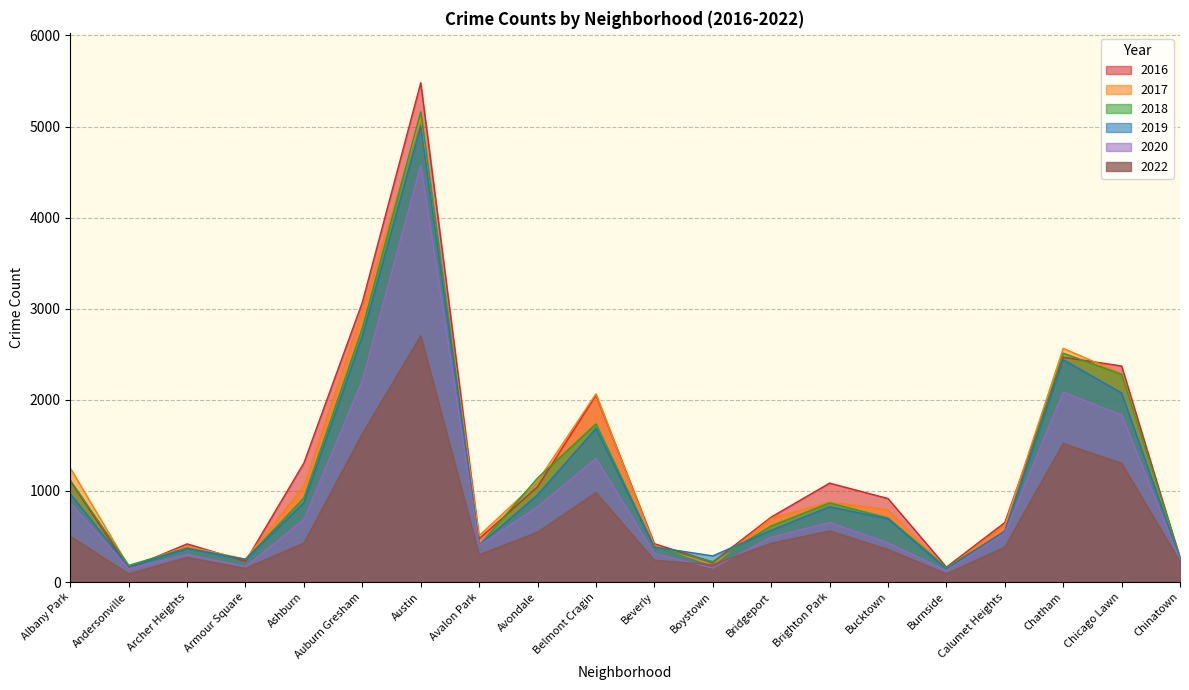

Reading right to left, what are all the values shown in this chart?

2016: 262	2372	2468	653	164	917	1086	713	219	421	2053	1046	475	5481	3071	1308	227	419	151	1110
2018: 273	2281	2513	554	160	704	869	616	224	386	1736	1142	401	5163	2787	924	248	374	183	1117
2020: 239	1834	2084	538	126	431	654	493	154	315	1357	826	400	4578	2213	686	169	303	147	870
2017: 253	2288	2566	620	145	795	878	697	188	404	2066	1107	509	5095	2973	1053	251	391	171	1251
2019: 253	2076	2441	561	142	694	827	568	287	385	1687	957	405	5008	2701	872	249	368	166	968
2022: 223	1304	1521	382	90	357	561	425	190	238	982	547	298	2703	1626	427	150	270	89	502